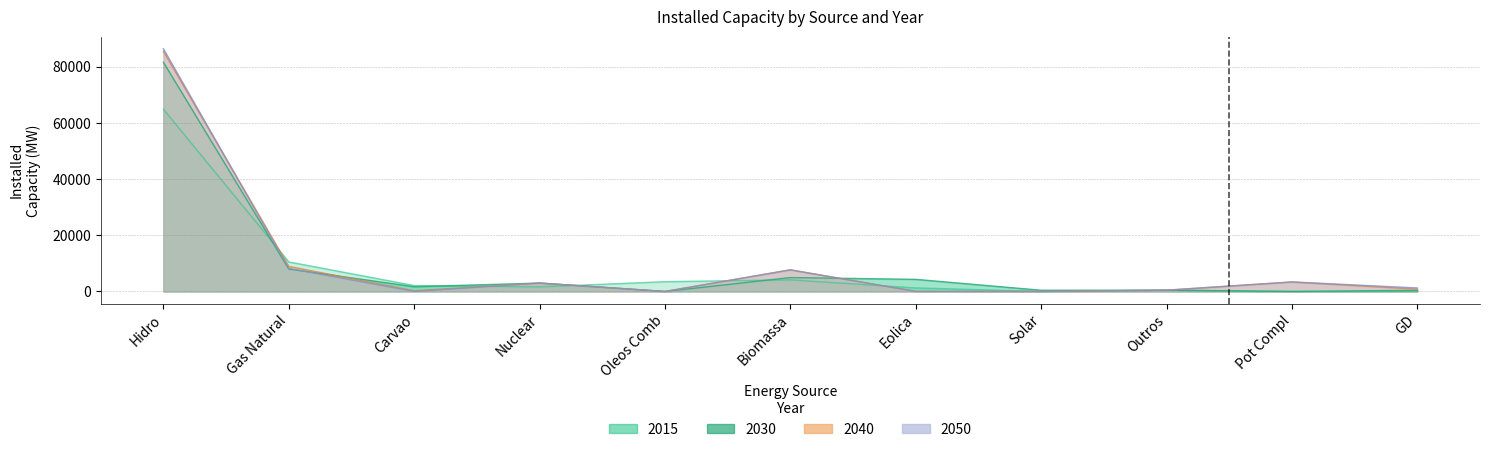

Where do 2015 and 2040 first cross each other?

Hidro and Gas Natural